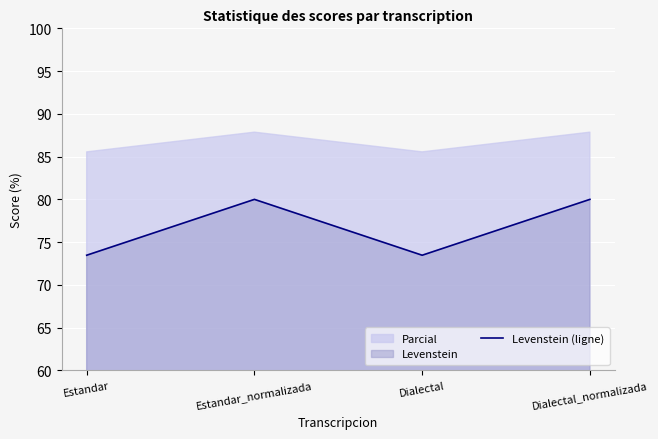

Which category has the lowest value across all series?

Estandar